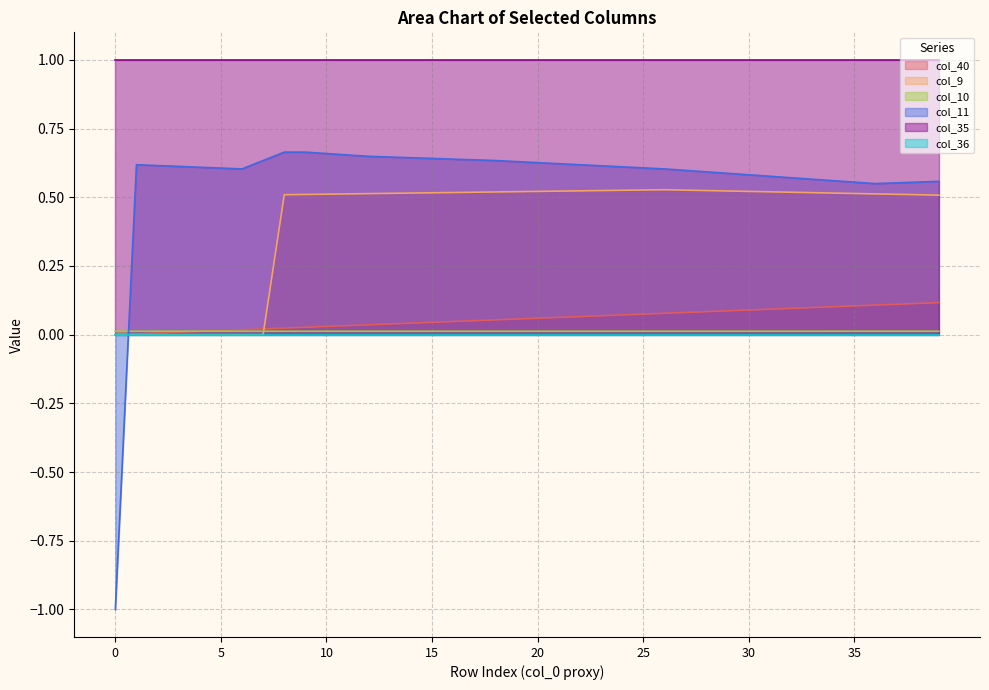

Which series has the largest range (max minus min)?

col_11